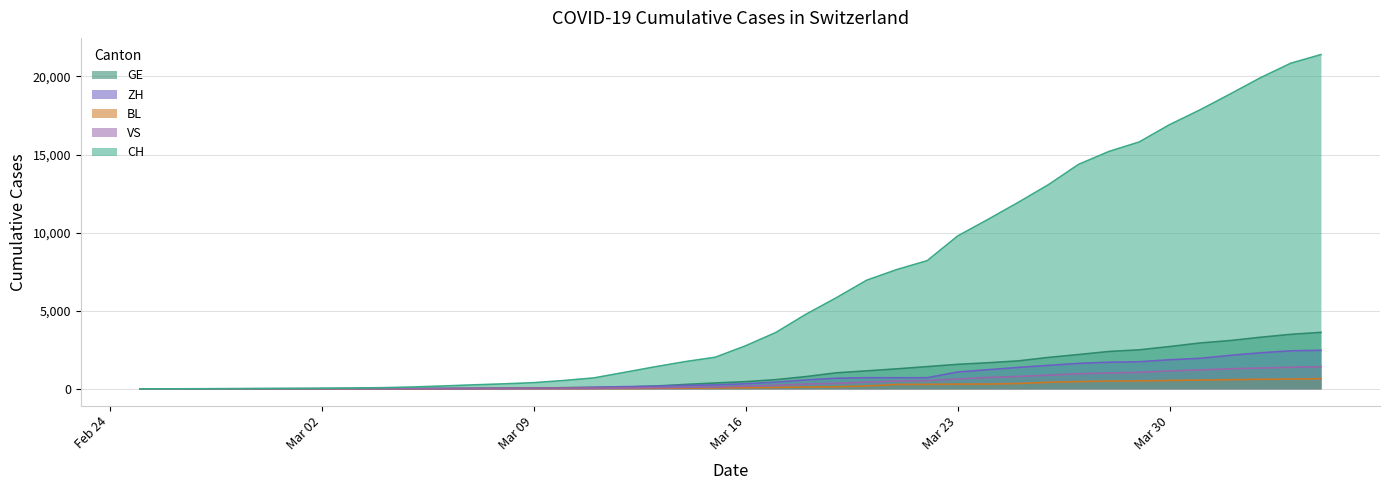

The BL series shows 0 at 2020-02-27. True or false?

True